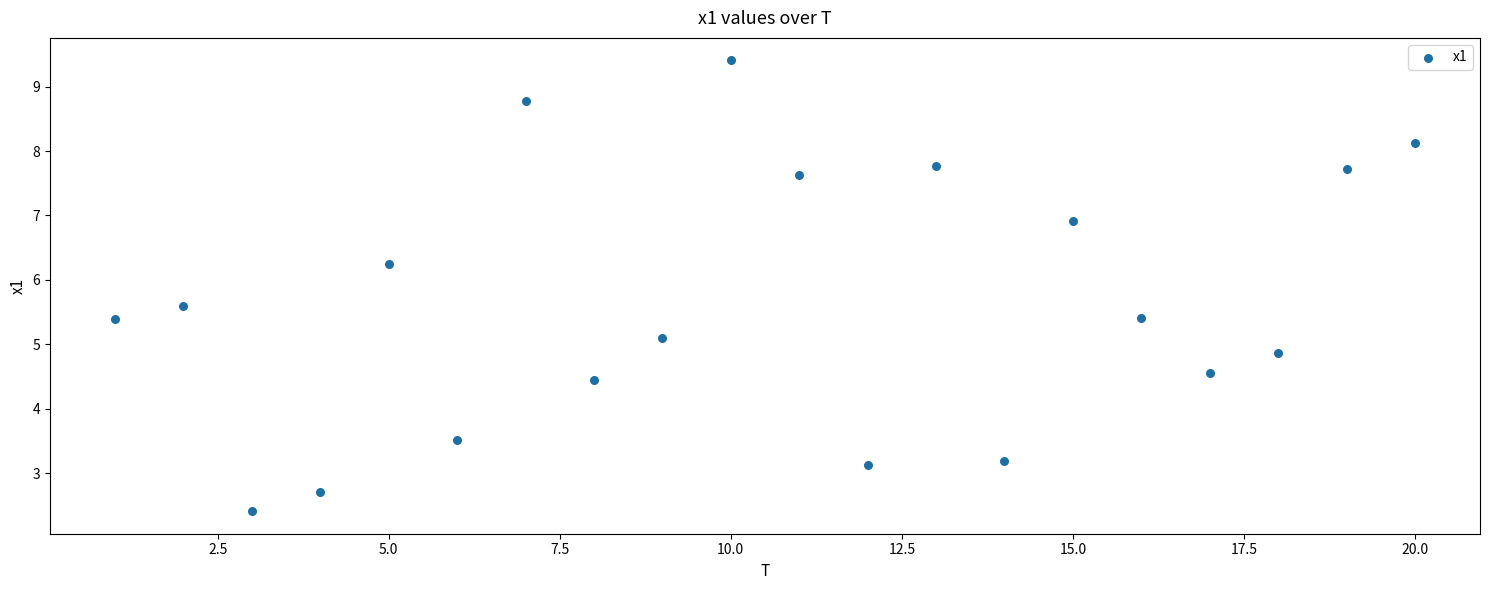

What is the range of Y values (max minus min)?

7.0